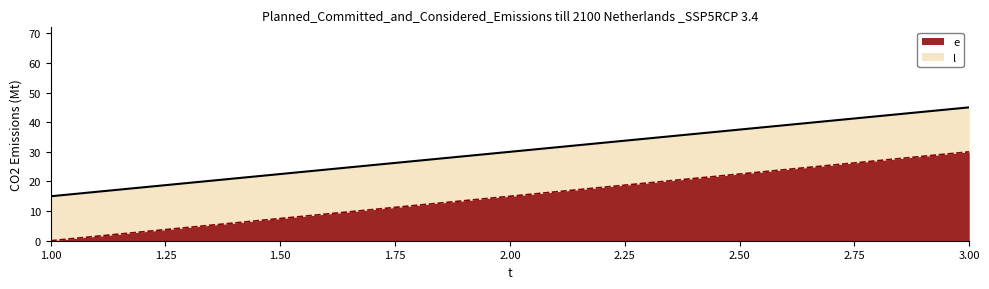

Which label corresponds to the largest value in the chart?

3